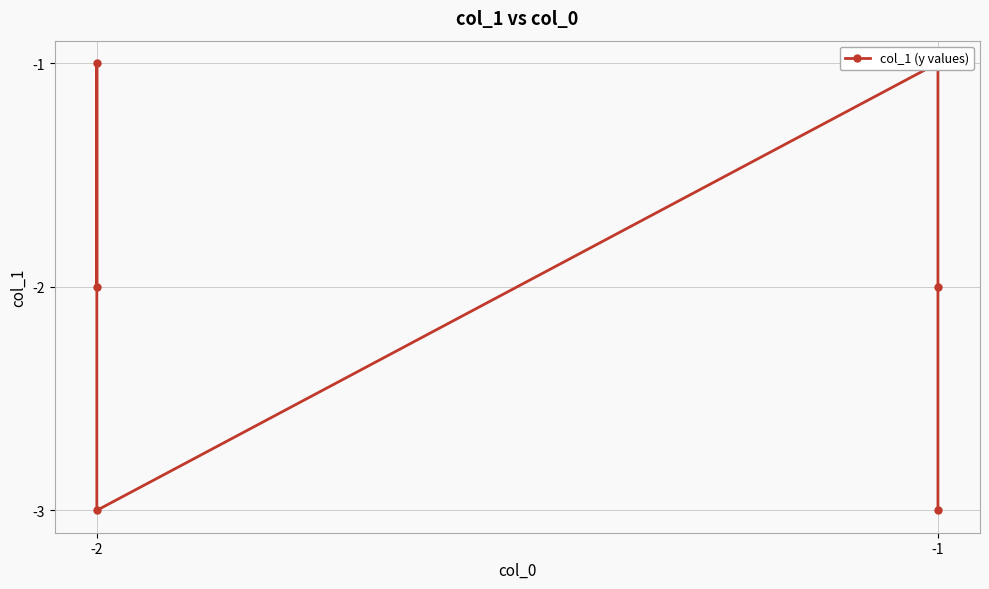

How many series are shown in this chart?

1